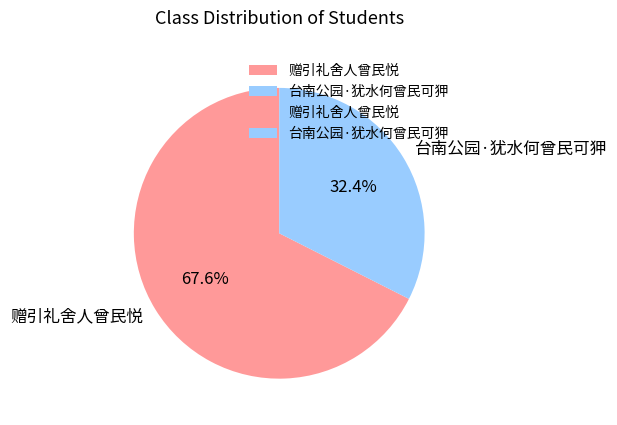

What is the total percentage of 赠引礼舍人曾民悦 and 台南公园·犹水何曾民可狎?

100.0%